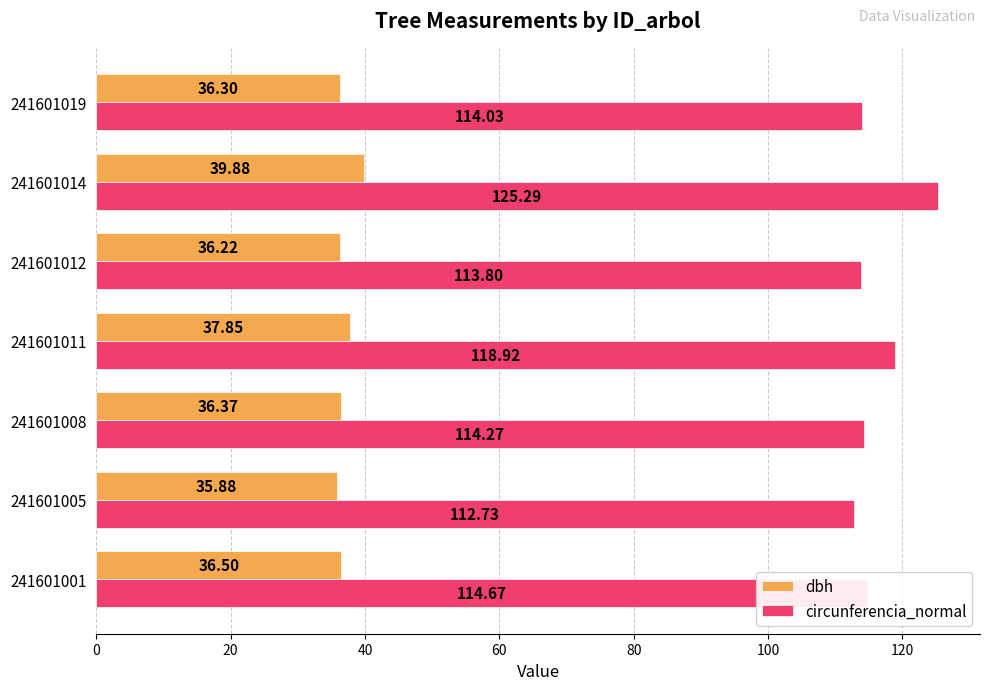

What is the sum of all dbh values?

259.0